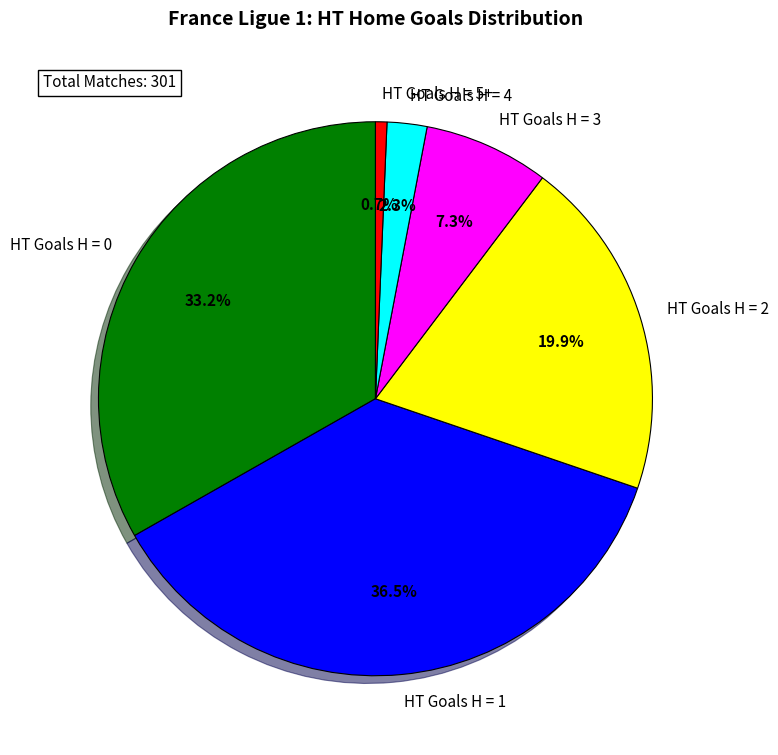

Combined, what portion of the pie is HT Goals H = 2 and HT Goals H = 1?

56.5%